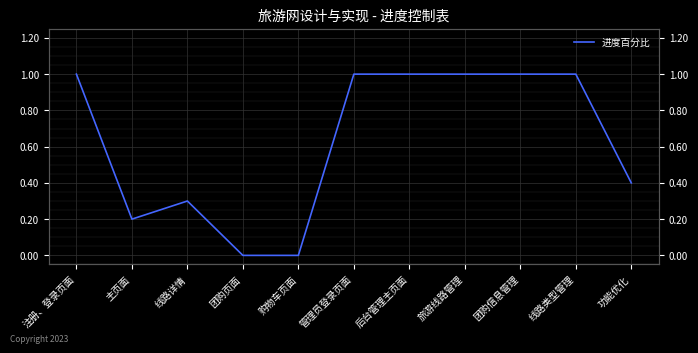

Reading right to left, transcribe all the data shown in this chart.

0.4	1.0	1.0	1.0	1.0	1.0	0.0	0.0	0.3	0.2	1.0